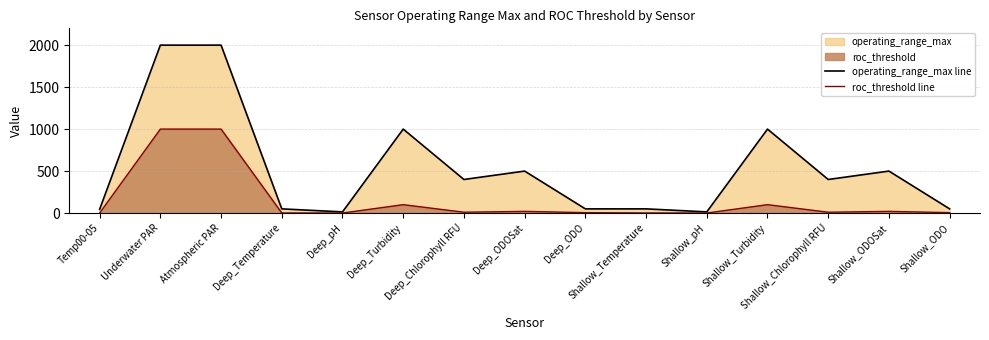

What is the difference between the maximum and minimum values in the roc_threshold line series?

999.5